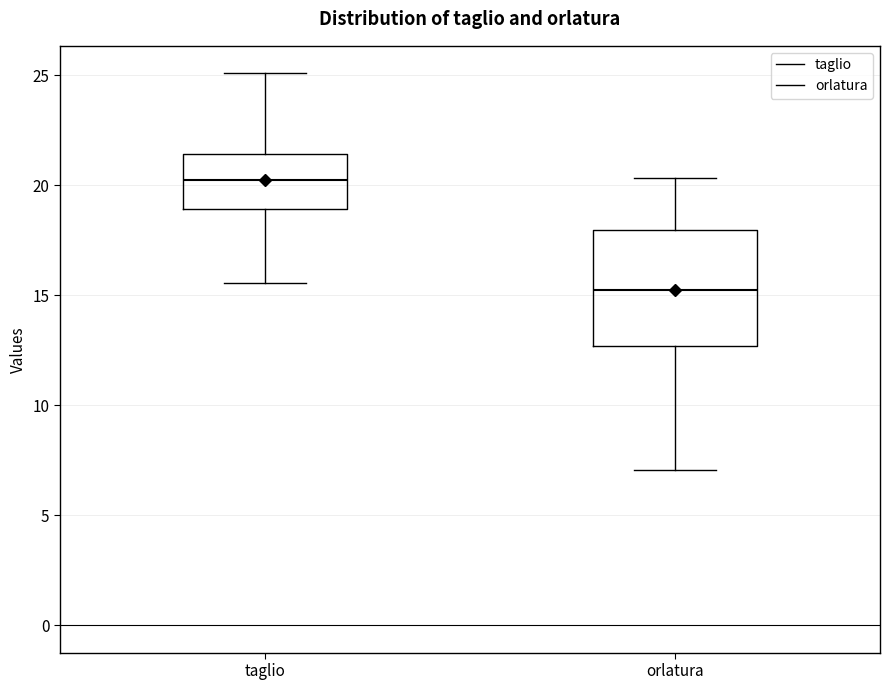

Which box's median line is the lowest?

orlatura